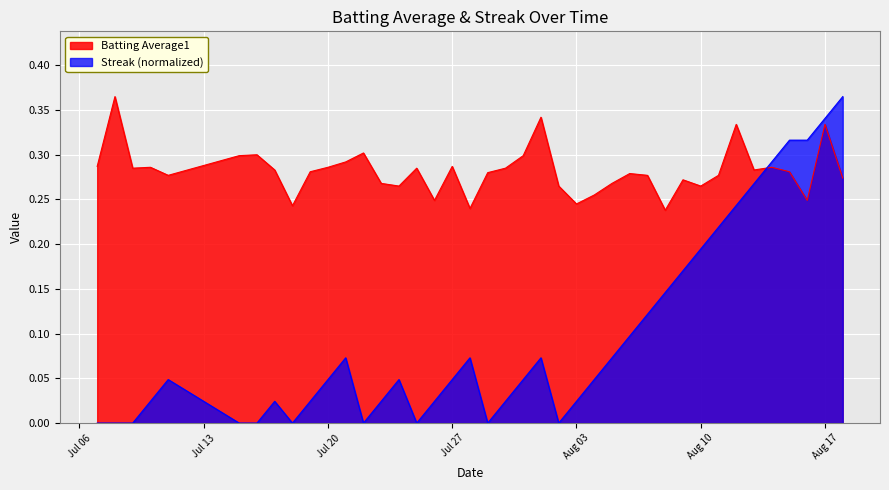

At which category is the sum across all series the highest?

Aug 17